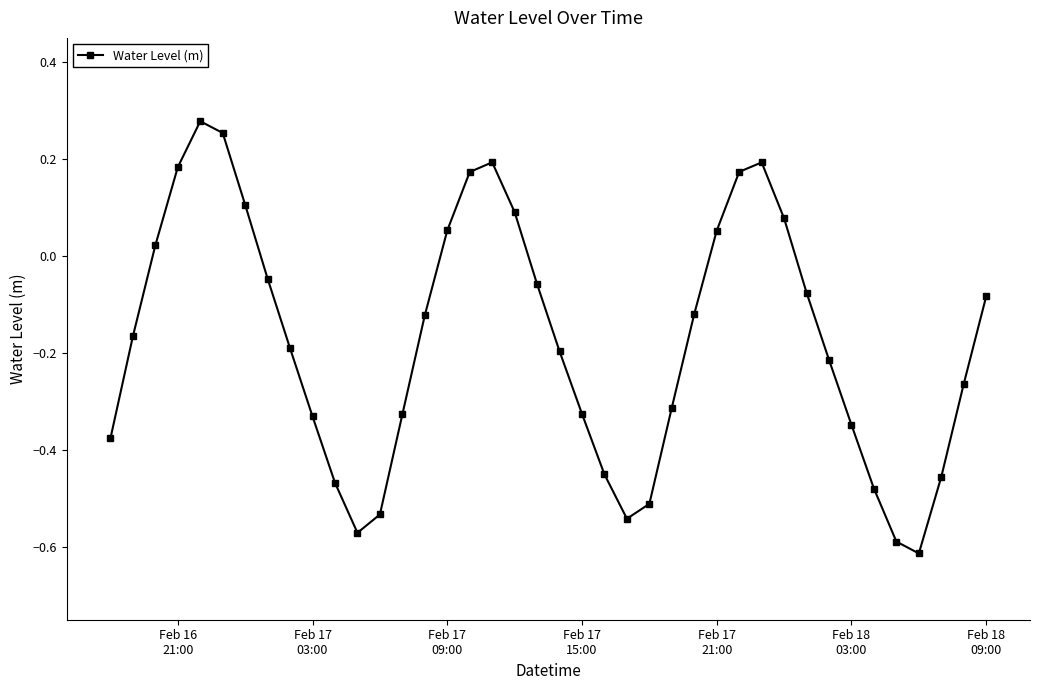

True or false: the data has more than 1 interior local peaks.

True